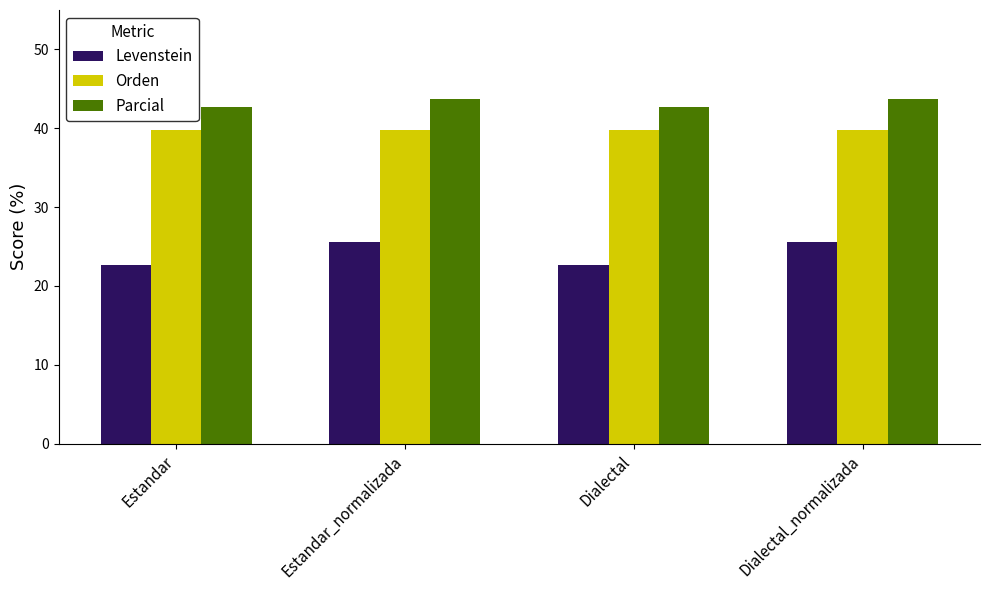

What is the greatest value displayed?

43.7